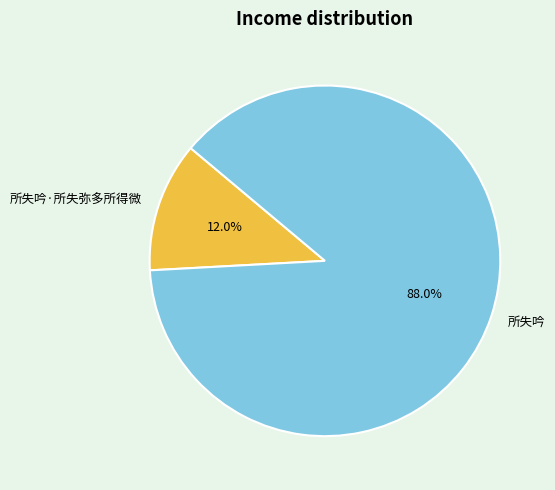

Count the number of slices in the pie.

2